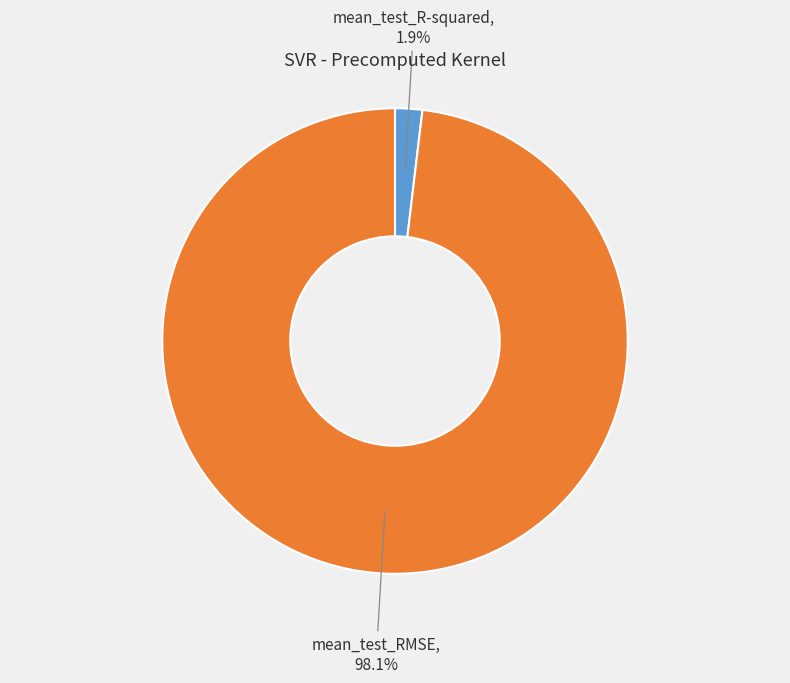

To the nearest percent, what is the difference between the mean_test_RMSE and mean_test_R-squared slice percentages?

96%